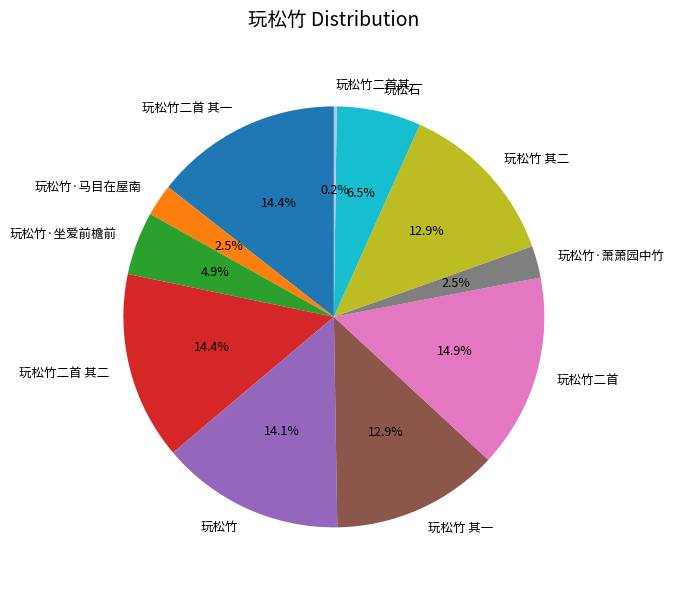

The 玩松竹二首 其一 slice represents 14% of the pie. True or false?

True